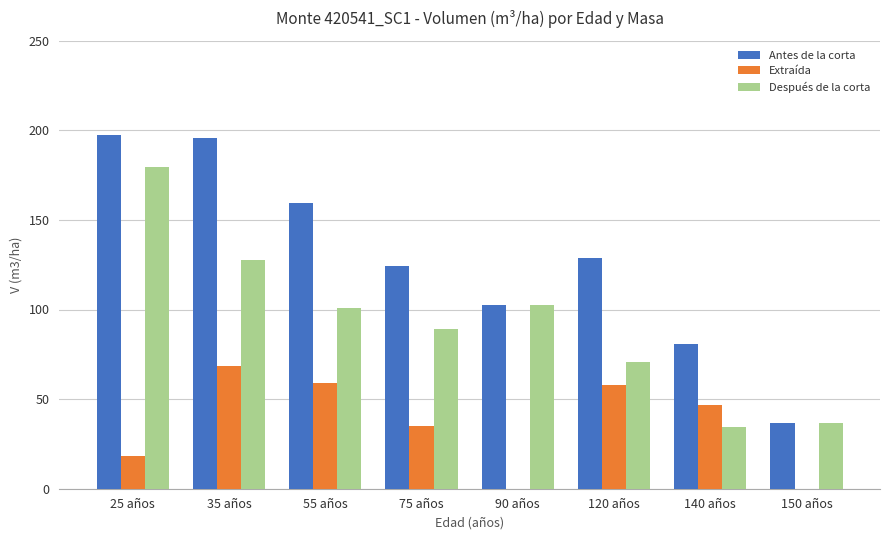

At which label does Antes de la corta first exceed 128?

25 años